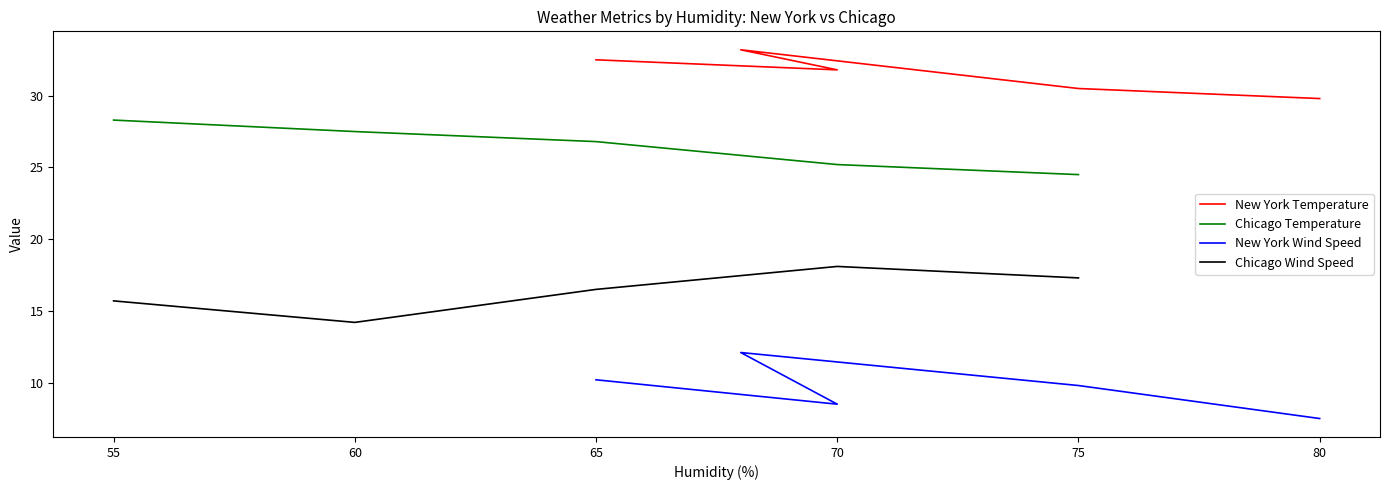

True or false: Chicago Temperature and Chicago Wind Speed intersect in this chart.

False